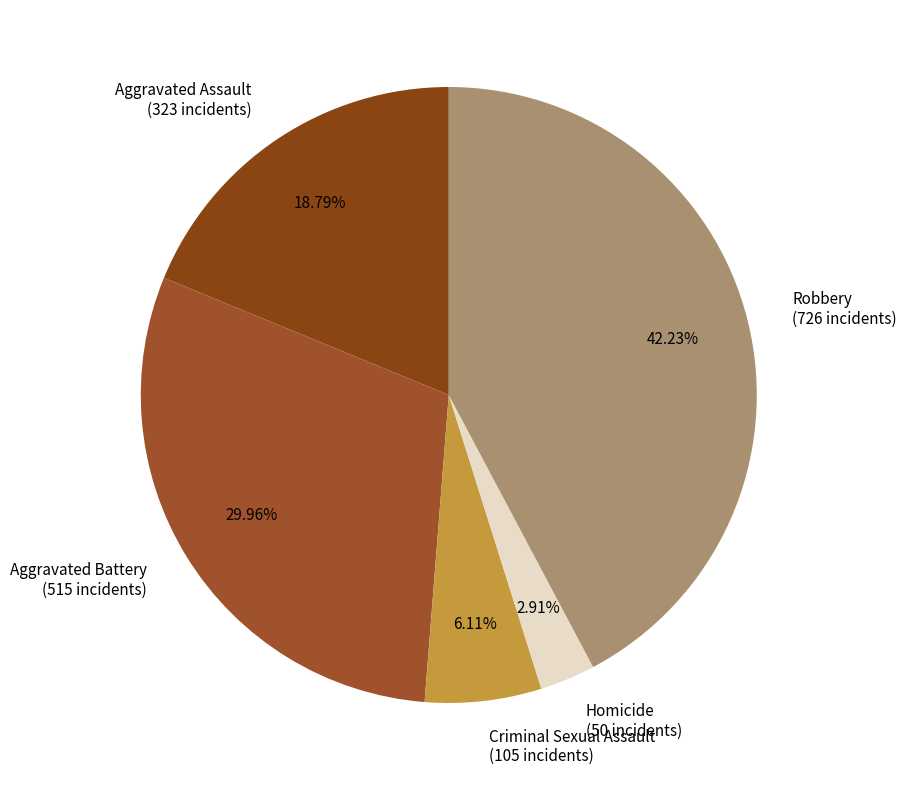

What percentage is the Robbery slice, to the nearest percent?

42%